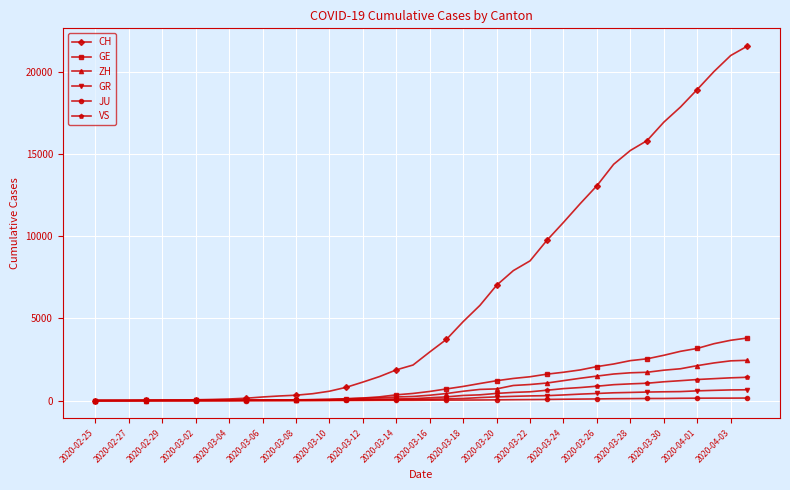

At how many categories does at least one series exceed 18790?

4